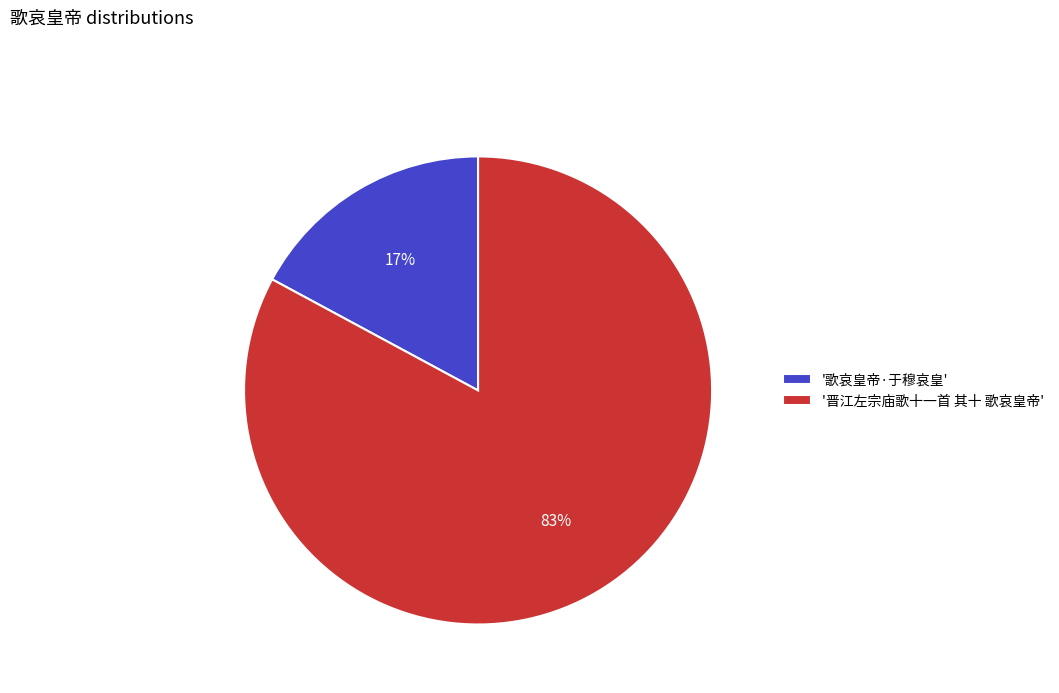

Count the number of slices in the pie.

2